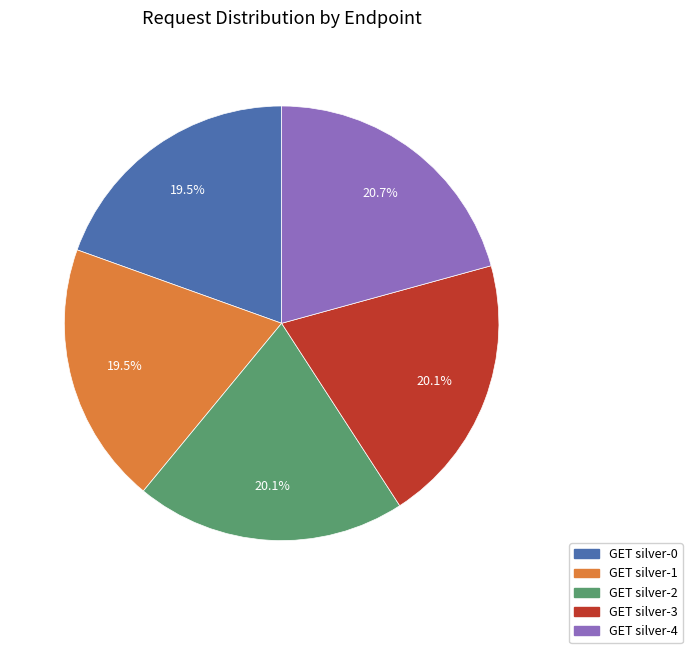

Count the number of slices in the pie.

5